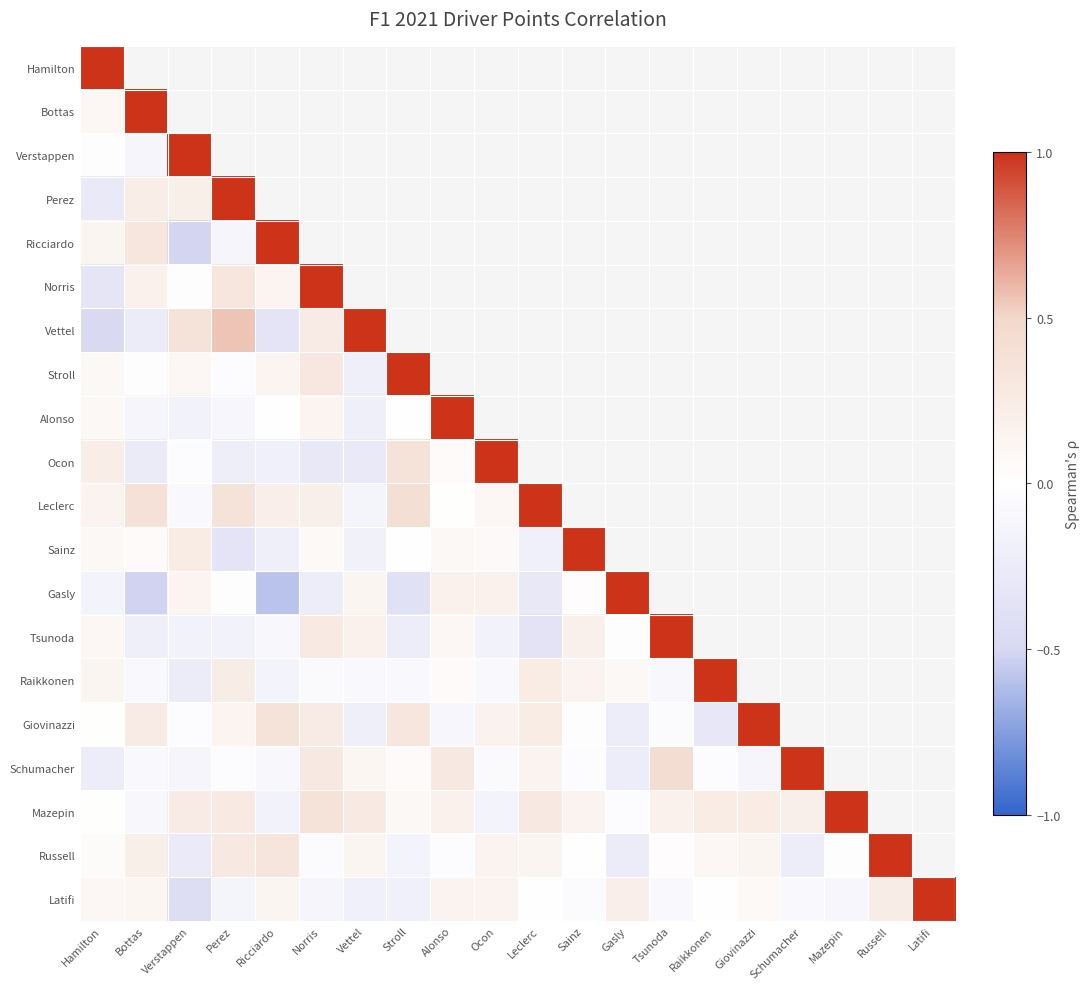

How many distinct data groups are displayed?

20